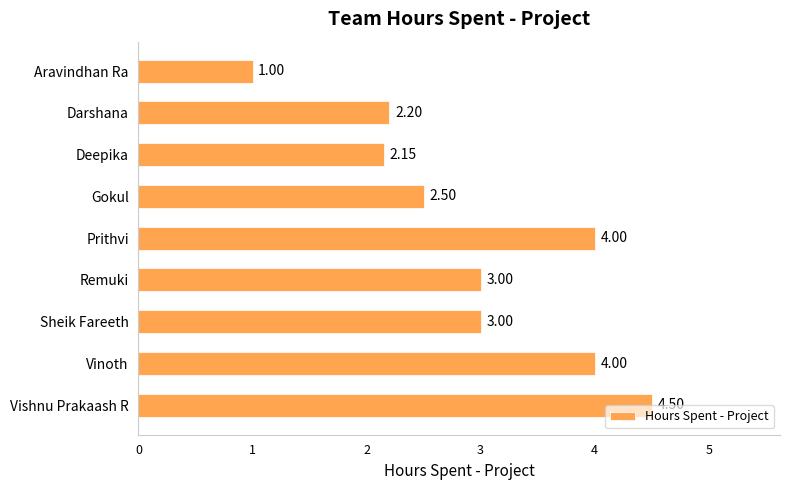

What is the smallest value displayed?

1.0